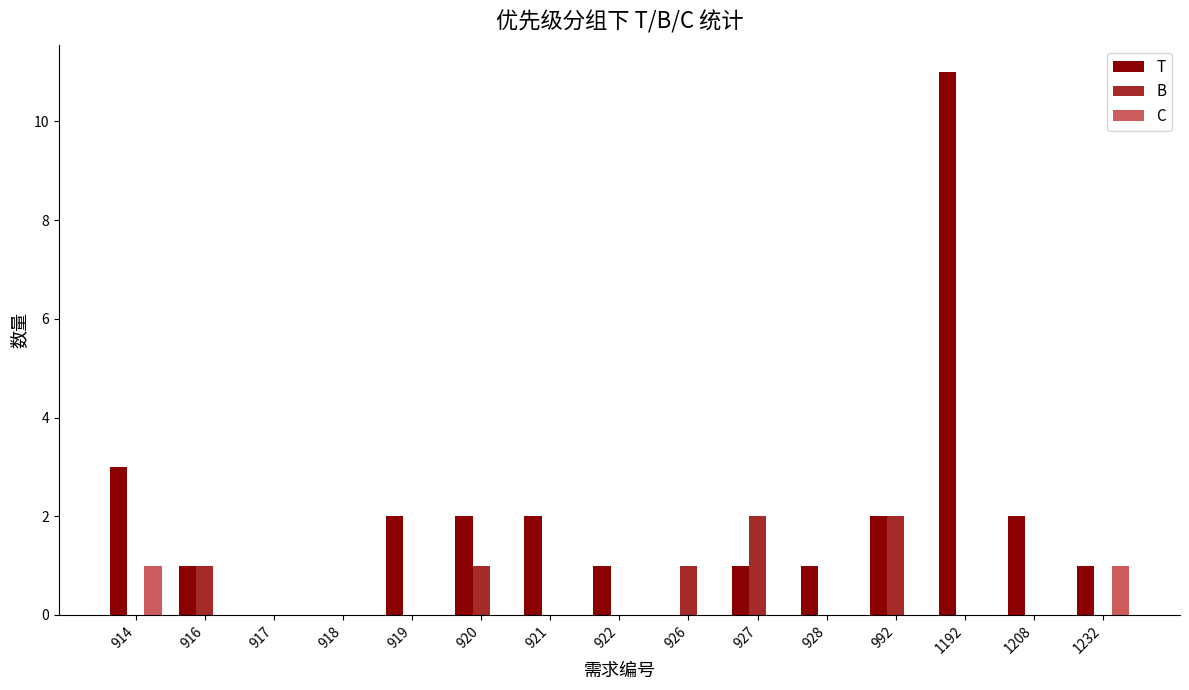

Which category has the highest value across all series?

1192